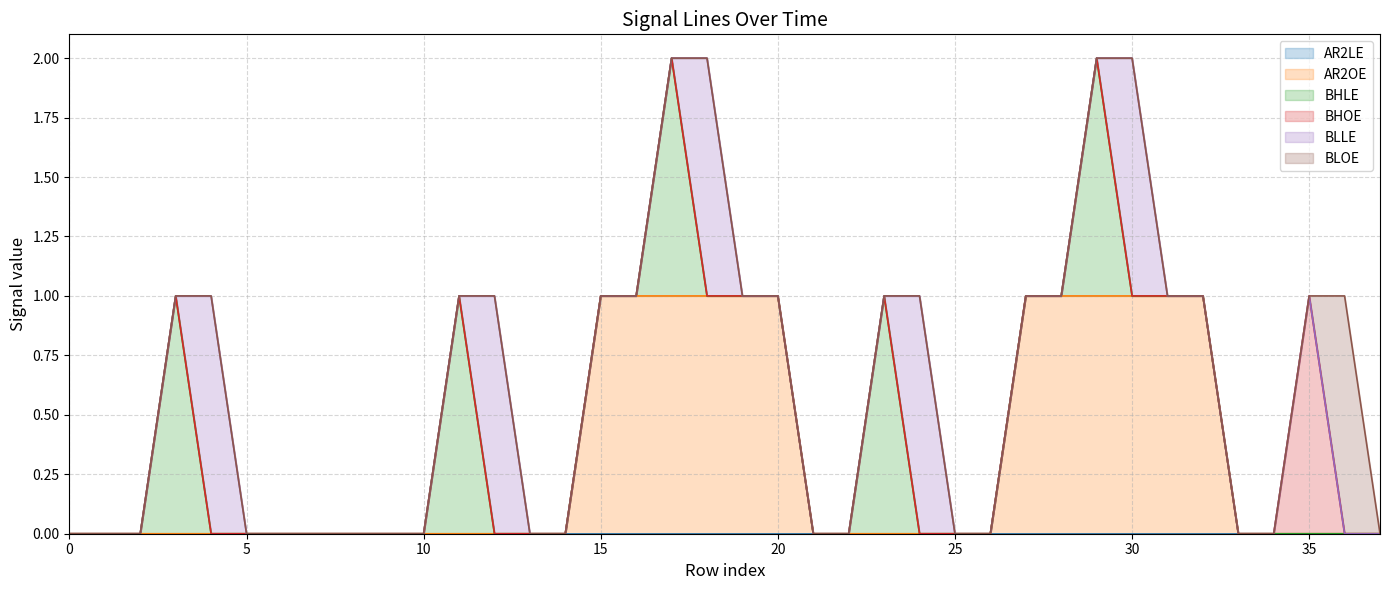

Rank the series at 36 from highest to lowest value.

BLOE, AR2LE, AR2OE, BHLE, BHOE, BLLE